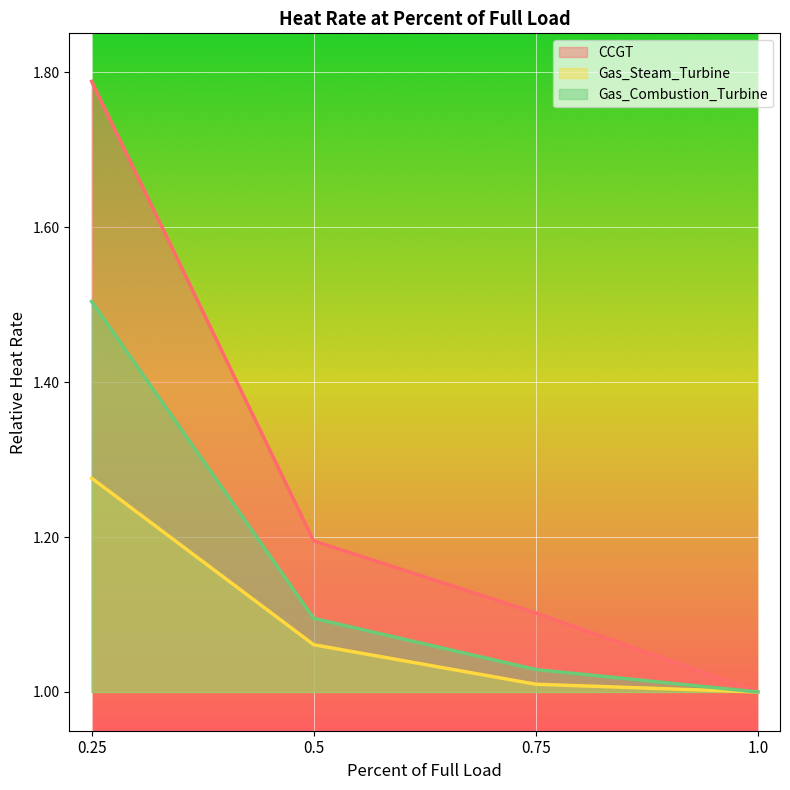

At which category does the chart reach its minimum across all series?

1.0